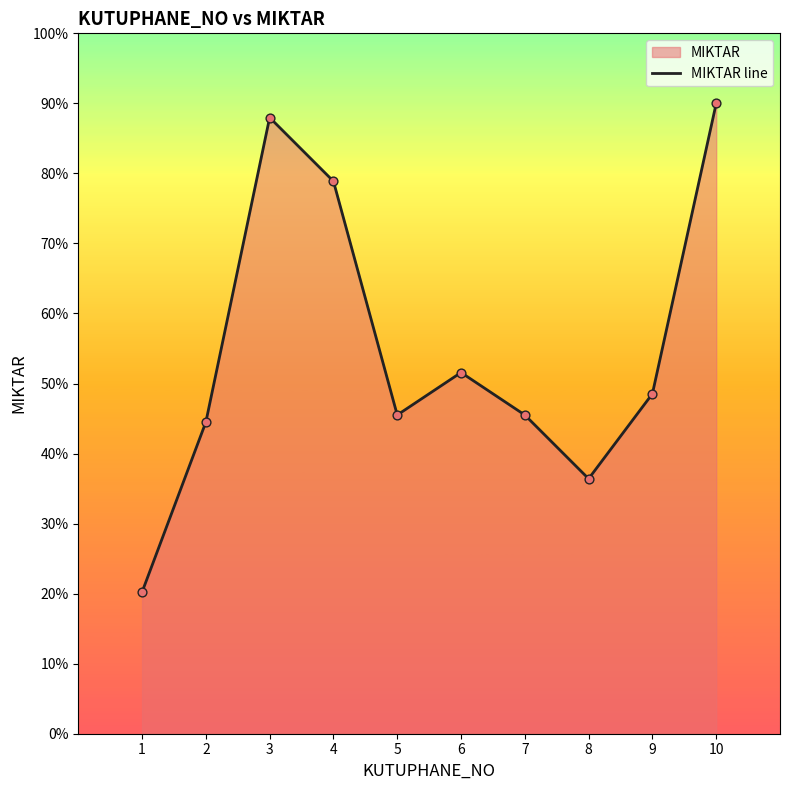

Between 3 and 2, which is larger?

3